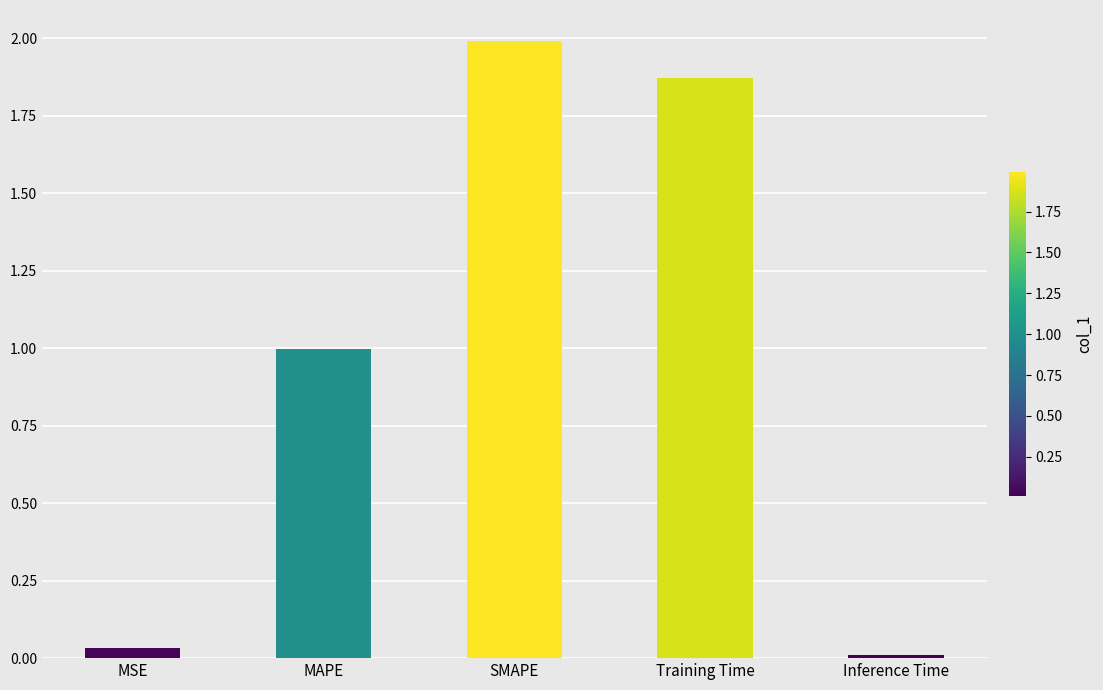

What is the change in value from SMAPE to Inference Time?

-2.0